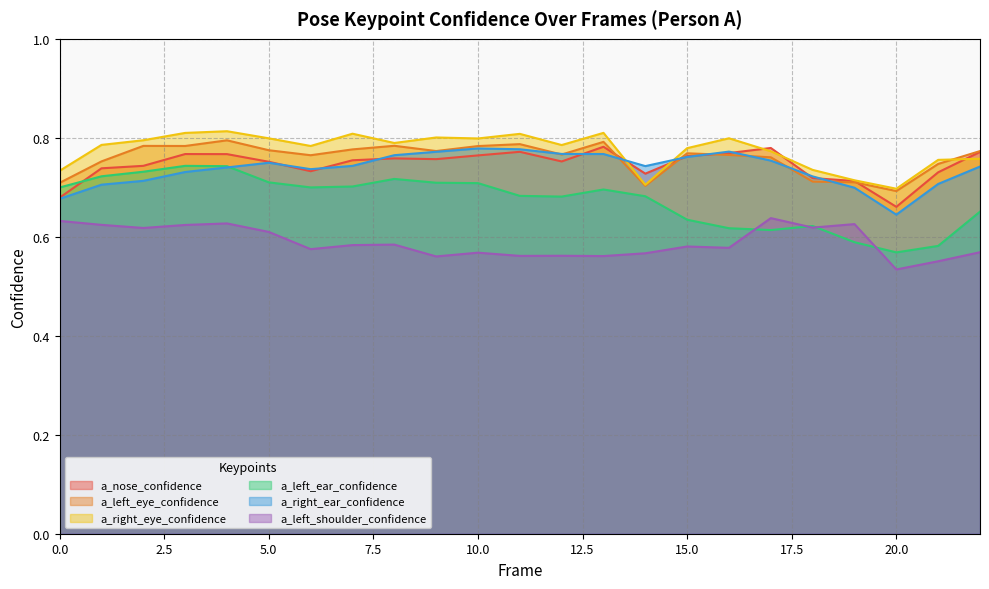

Reading left to right, transcribe all the data shown in this chart.

a_nose_confidence: 0=0.7	1=0.7	2=0.7	3=0.8	4=0.8	5=0.8	6=0.7	7=0.8	8=0.8	9=0.8	10=0.8	11=0.8	12=0.8	13=0.8	14=0.7	15=0.8	16=0.8	17=0.8	18=0.7	19=0.7	20=0.7	21=0.7	22=0.8
a_left_eye_confidence: 0=0.7	1=0.8	2=0.8	3=0.8	4=0.8	5=0.8	6=0.8	7=0.8	8=0.8	9=0.8	10=0.8	11=0.8	12=0.8	13=0.8	14=0.7	15=0.8	16=0.8	17=0.8	18=0.7	19=0.7	20=0.7	21=0.7	22=0.8
a_right_eye_confidence: 0=0.7	1=0.8	2=0.8	3=0.8	4=0.8	5=0.8	6=0.8	7=0.8	8=0.8	9=0.8	10=0.8	11=0.8	12=0.8	13=0.8	14=0.7	15=0.8	16=0.8	17=0.8	18=0.7	19=0.7	20=0.7	21=0.8	22=0.8
a_left_ear_confidence: 0=0.7	1=0.7	2=0.7	3=0.7	4=0.7	5=0.7	6=0.7	7=0.7	8=0.7	9=0.7	10=0.7	11=0.7	12=0.7	13=0.7	14=0.7	15=0.6	16=0.6	17=0.6	18=0.6	19=0.6	20=0.6	21=0.6	22=0.7
a_right_ear_confidence: 0=0.7	1=0.7	2=0.7	3=0.7	4=0.7	5=0.7	6=0.7	7=0.7	8=0.8	9=0.8	10=0.8	11=0.8	12=0.8	13=0.8	14=0.7	15=0.8	16=0.8	17=0.8	18=0.7	19=0.7	20=0.6	21=0.7	22=0.7
a_left_shoulder_confidence: 0=0.6	1=0.6	2=0.6	3=0.6	4=0.6	5=0.6	6=0.6	7=0.6	8=0.6	9=0.6	10=0.6	11=0.6	12=0.6	13=0.6	14=0.6	15=0.6	16=0.6	17=0.6	18=0.6	19=0.6	20=0.5	21=0.6	22=0.6